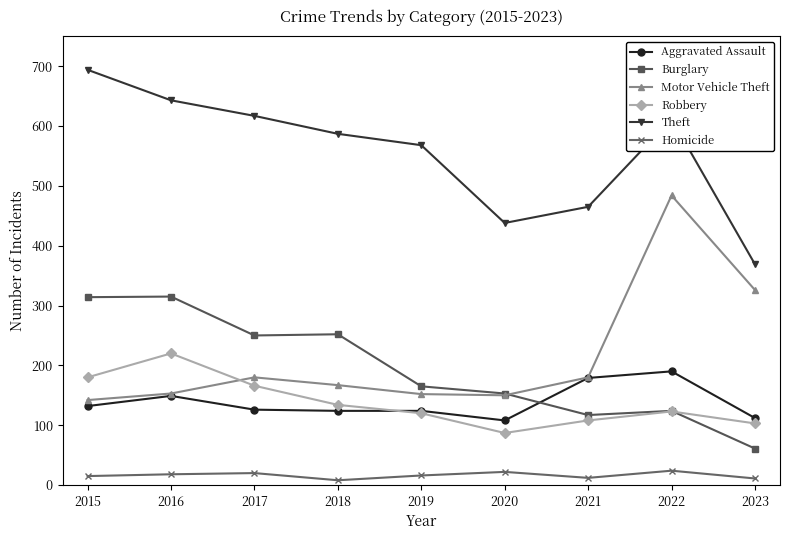

True or false: Robbery has more than 1 points higher than both neighbors.

True